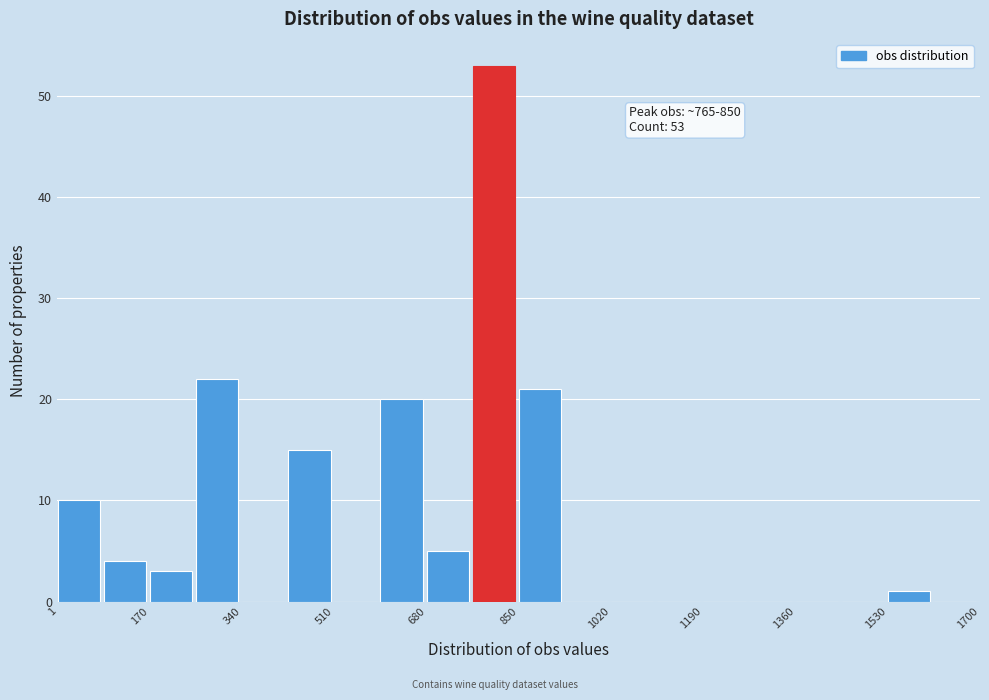

Over which range of the x-axis is the bar tallest?

760 to 860